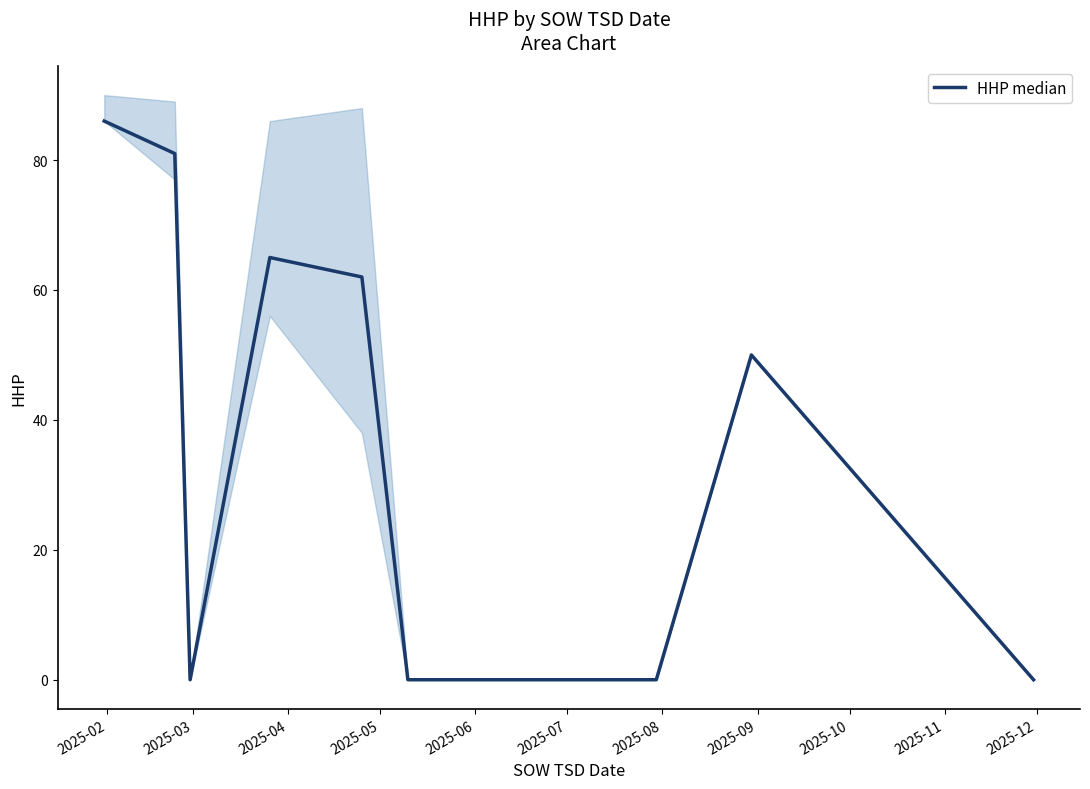

How many lines are shown in the chart?

1